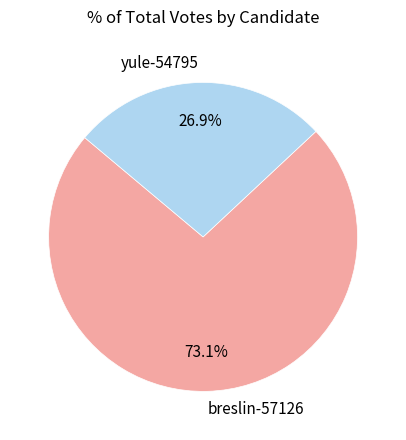

Which category accounts for the majority?

breslin-57126